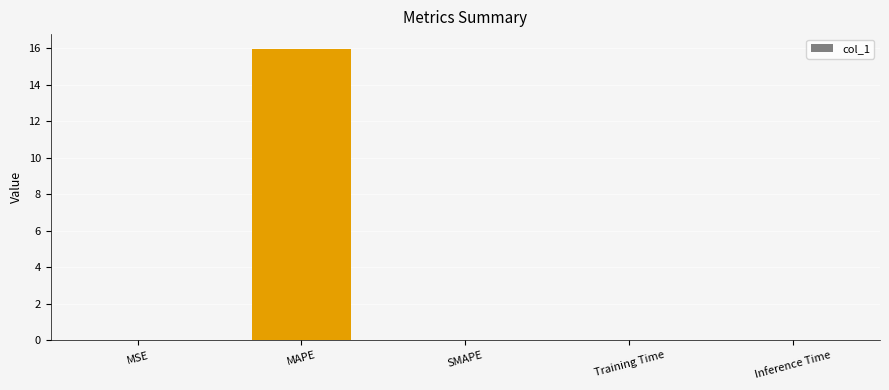

Between MAPE and Inference Time, which is larger?

MAPE